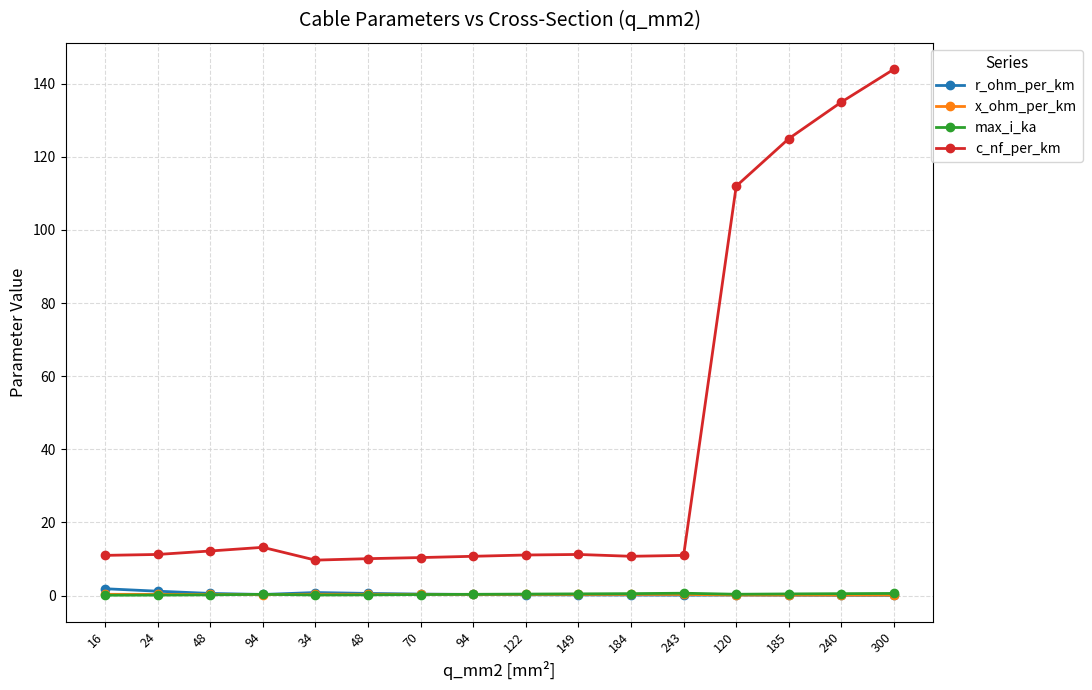

At 94, list the series in order from smallest to largest.

x_ohm_per_km, r_ohm_per_km, max_i_ka, c_nf_per_km